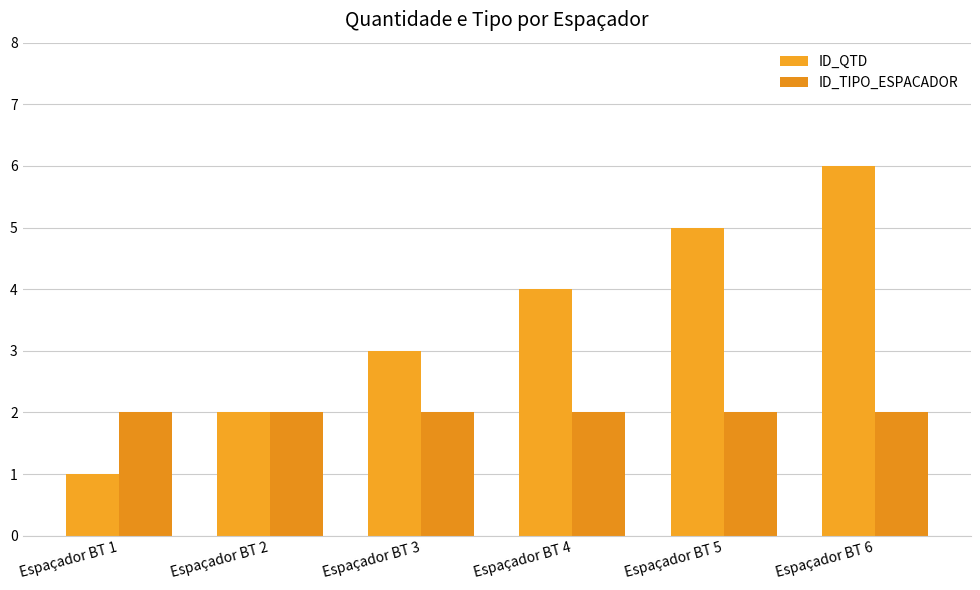

Is it true that ID_TIPO_ESPACADOR equals 2 at Espaçador BT 6?

True